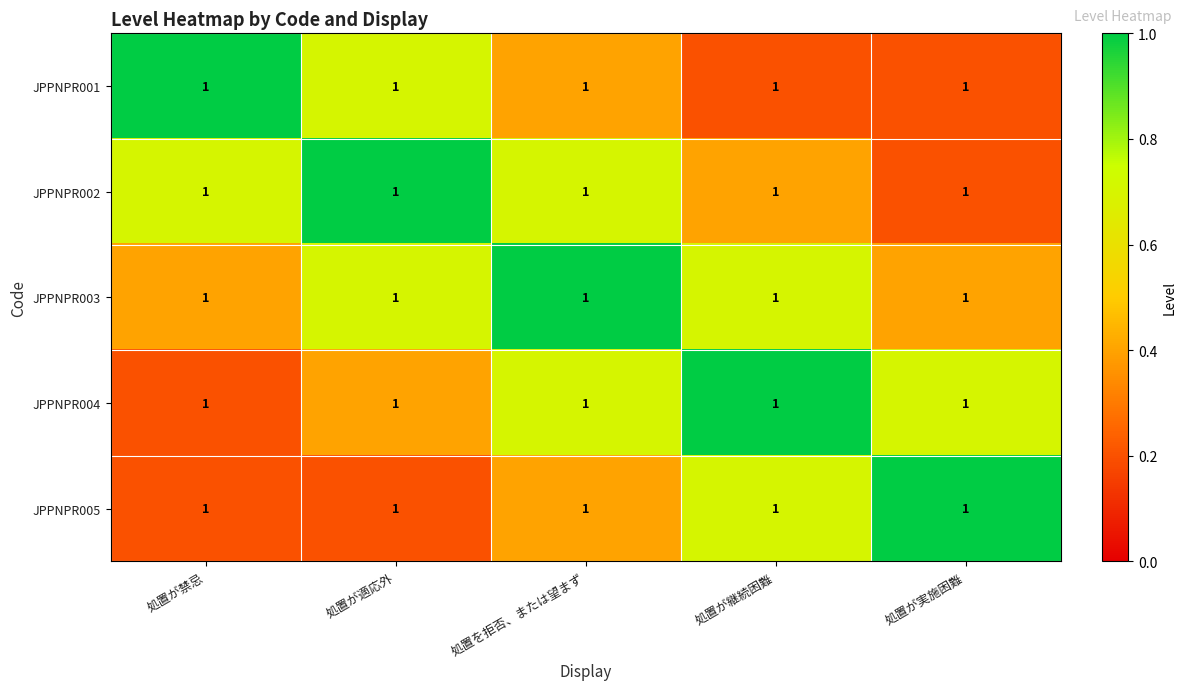

What is the difference between the maximum and second lowest values in the JPPNPR003 series?

0.6